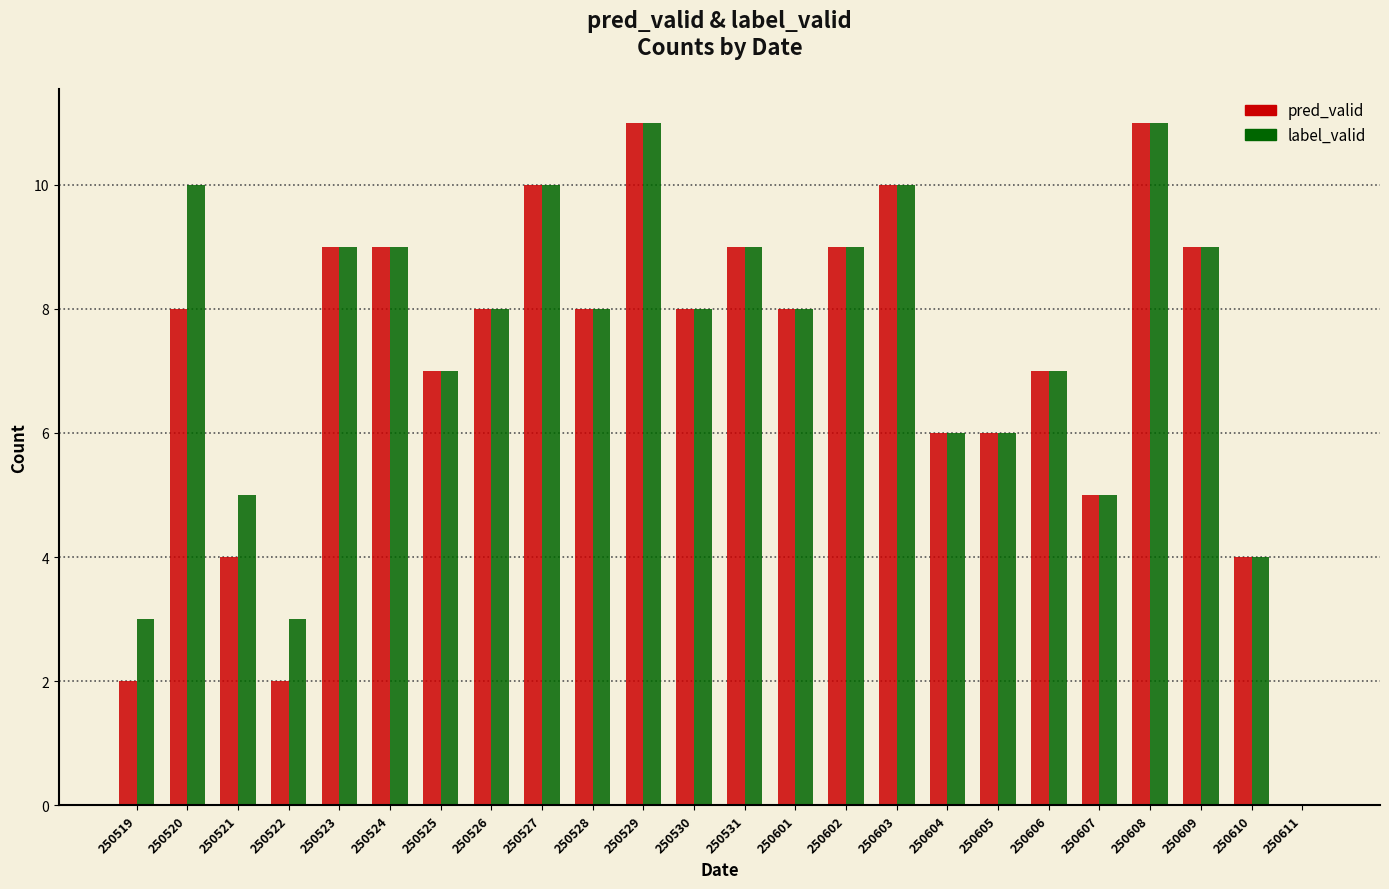

Which series changed the most between 250522 and 250604?

pred_valid